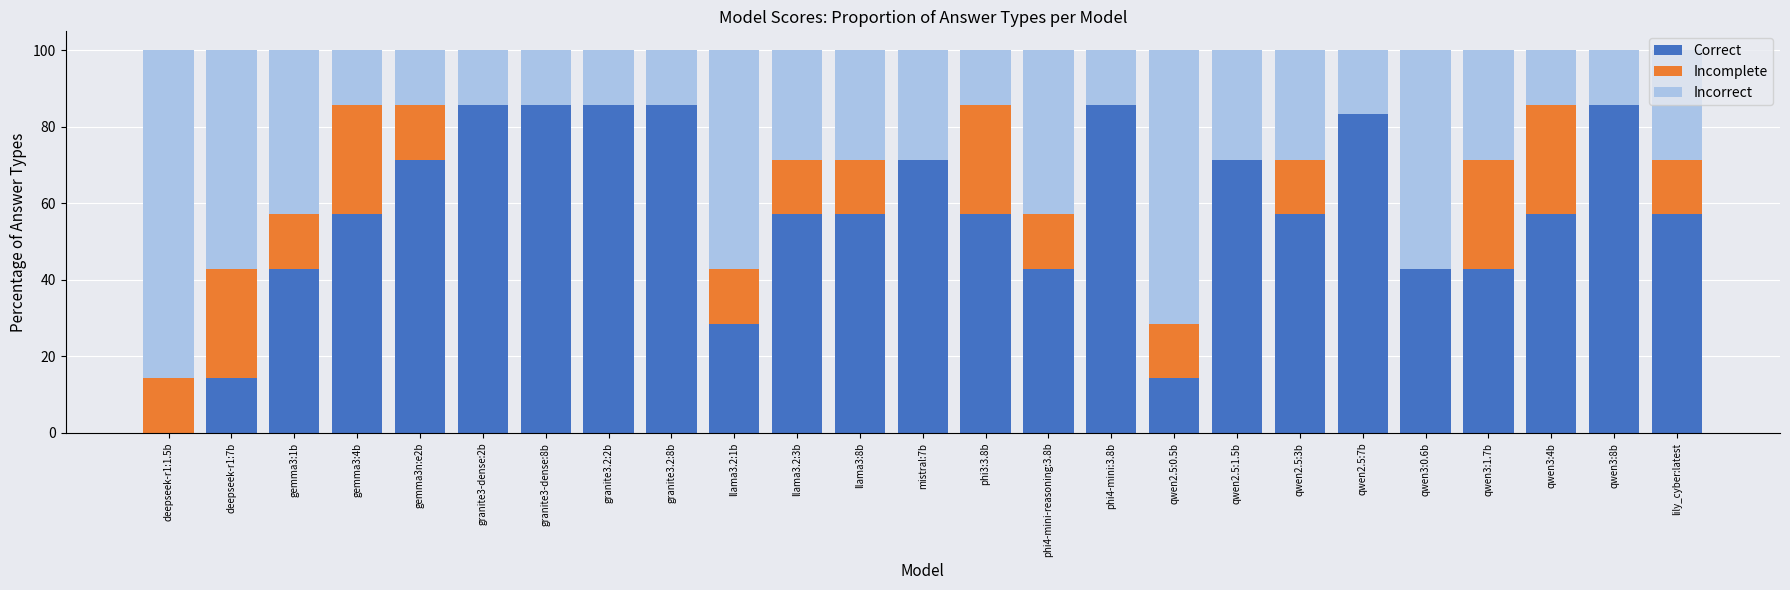

Are the bars grouped side by side (vs. stacked)?

No